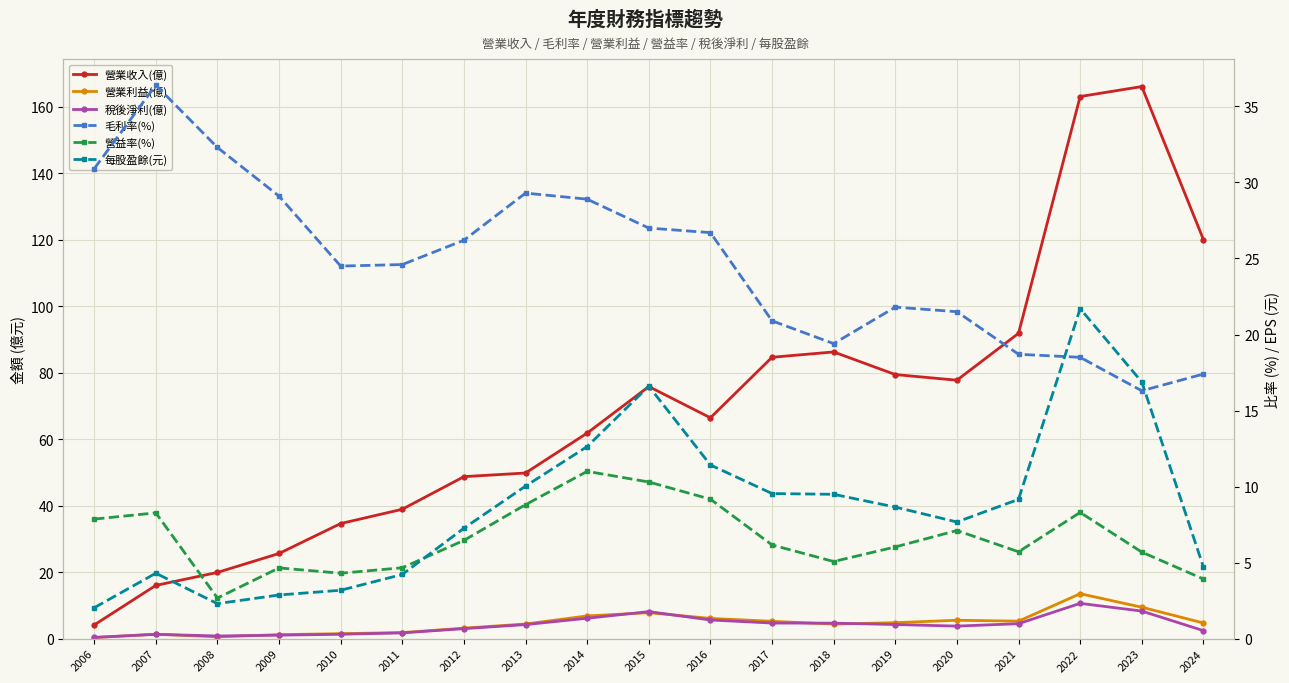

Between 2007 and 2016, which series saw the biggest shift?

營業收入(億)